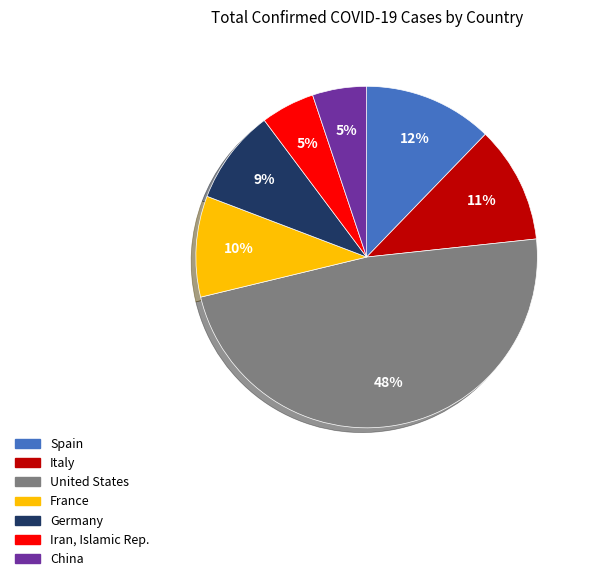

To the nearest percent, what percentage of the pie is Germany?

9%